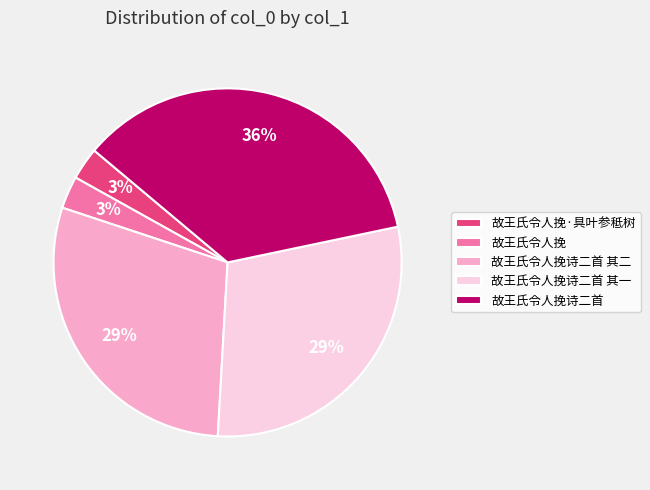

Do 故王氏令人挽·具叶参秪树 and 故王氏令人挽诗二首 together represent more than half of the pie?

No